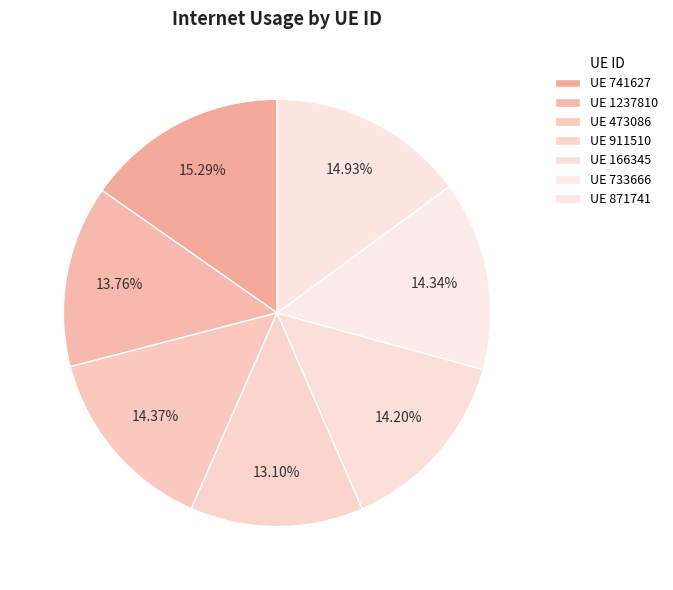

To the nearest percent, what is the difference between the largest and smallest slice percentages?

2%